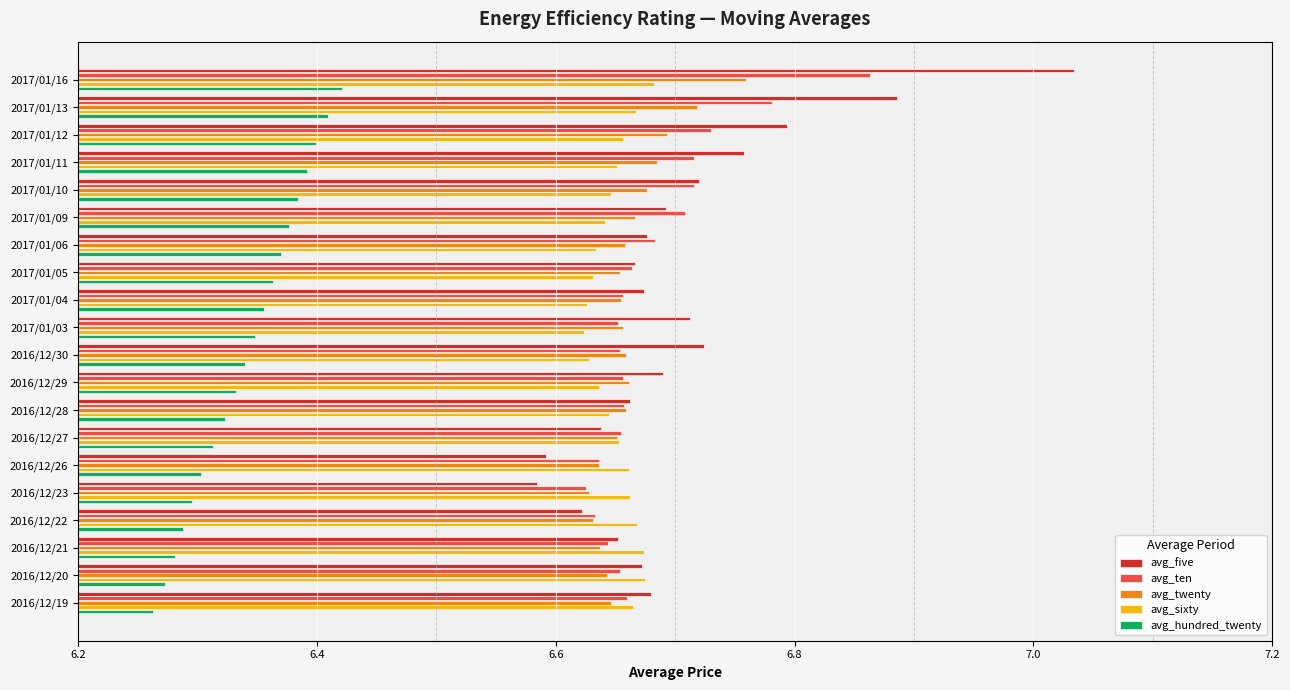

What is the difference between the second highest and second lowest values in the avg_five series?

0.3